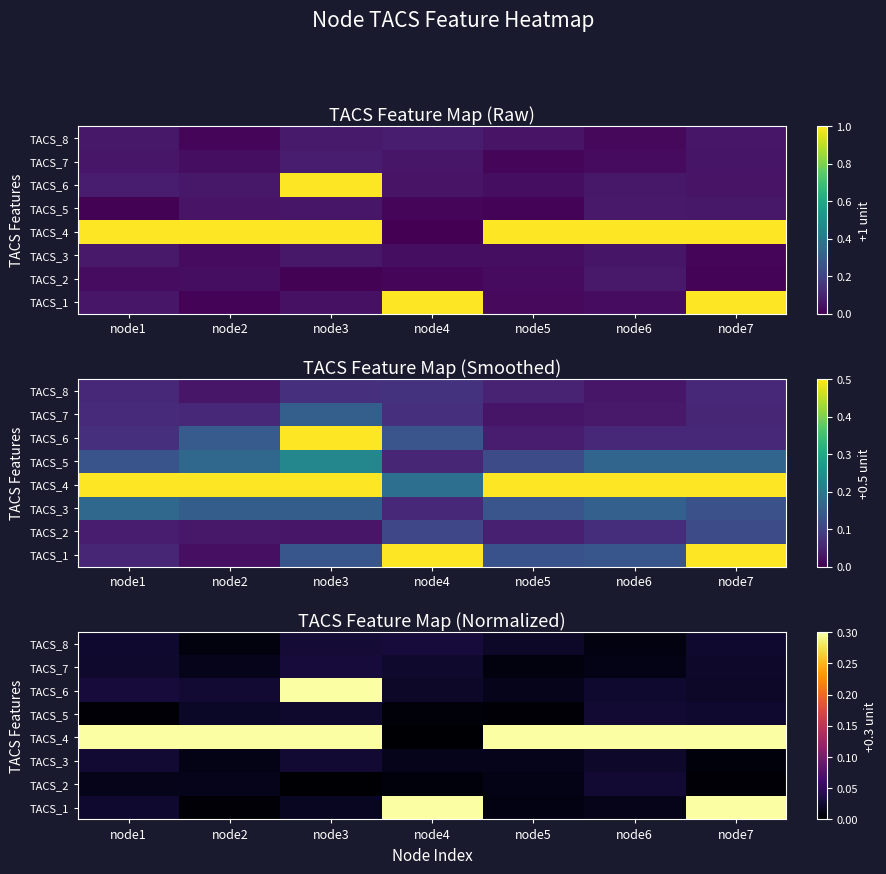

The TACS_2 series shows 0.0 at node7. True or false?

False